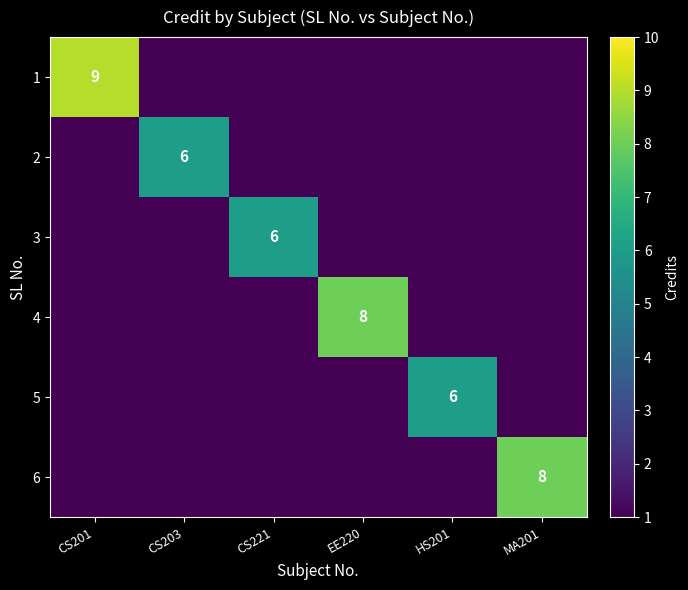

The 3 series shows 4 at CS221. True or false?

False